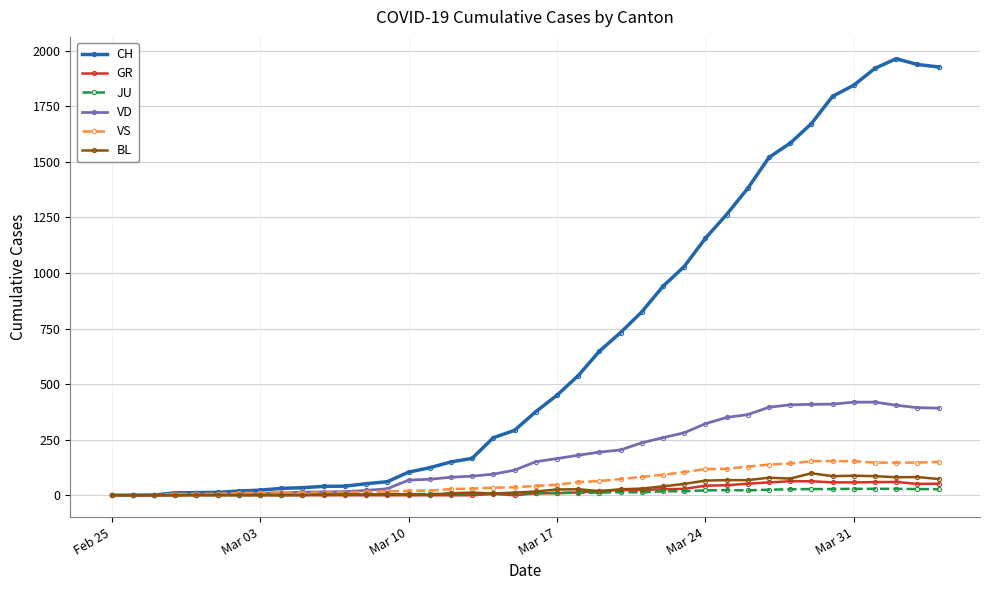

Does the chart display data point markers on the line(s)?

Yes